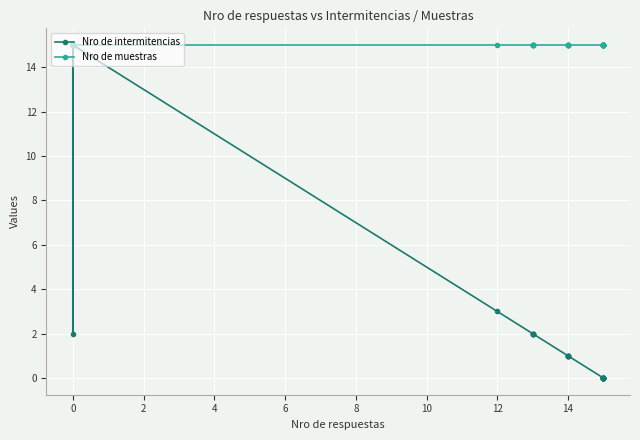

True or false: Nro de intermitencias has a value of 10 at 29.

False